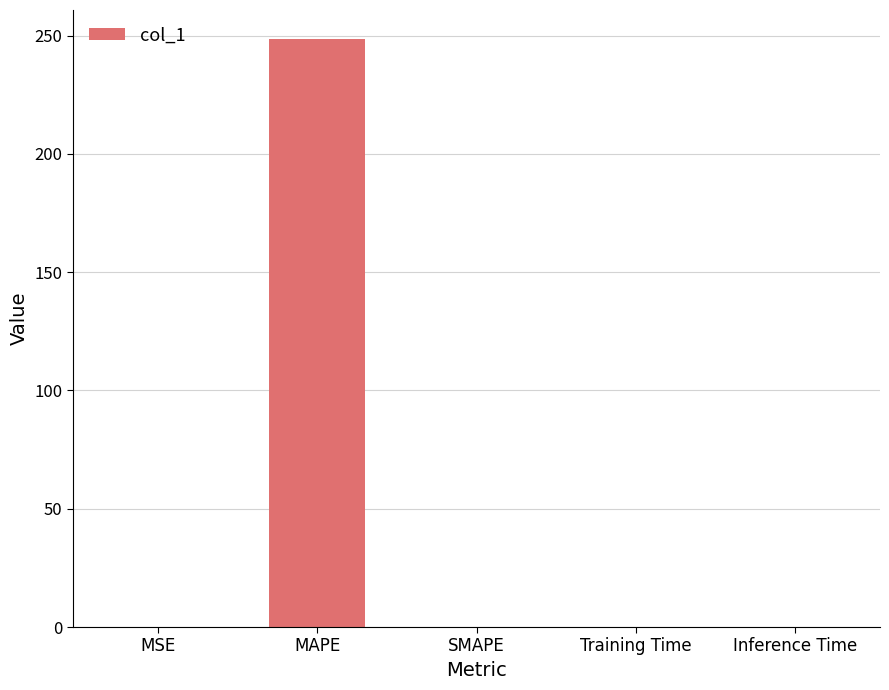

Is it true that the value at MAPE is 248.4?

True